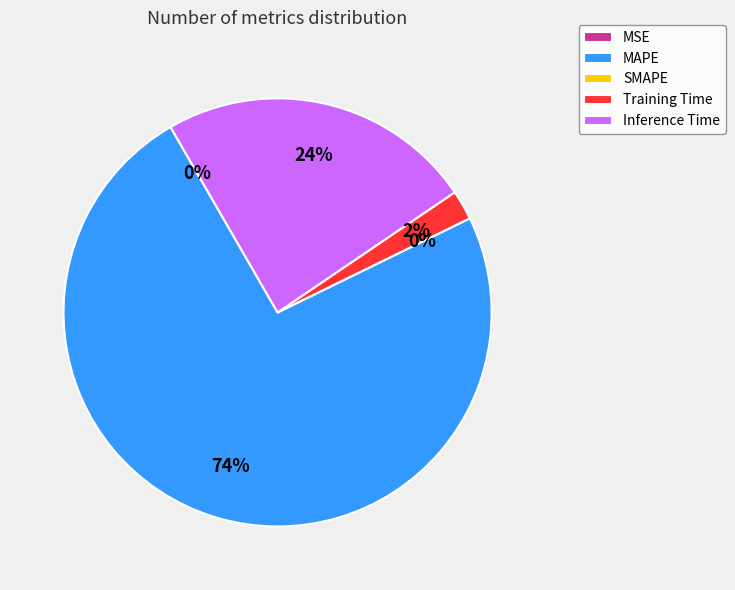

The MSE slice represents 0% of the pie. True or false?

True